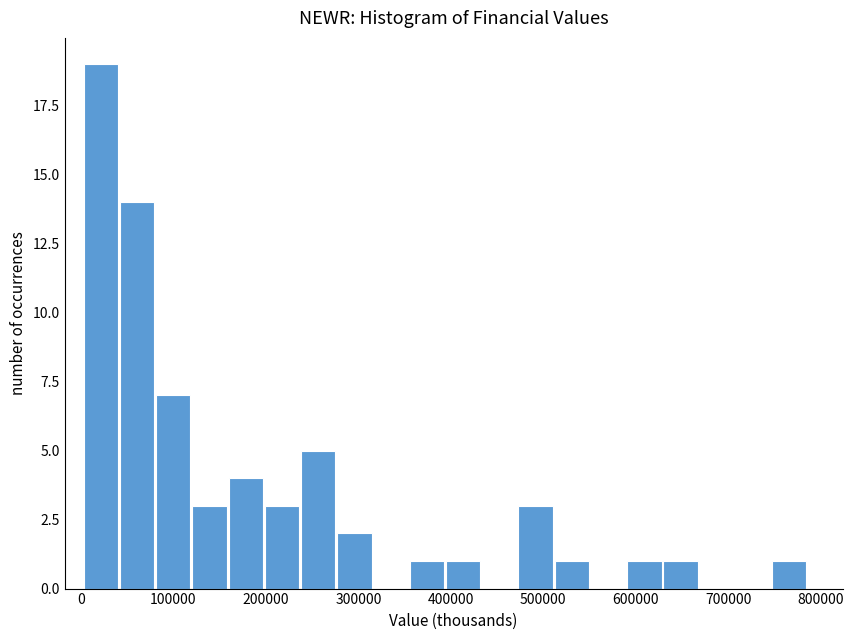

Read against the x-axis, roughly where is the centre of the tallest bar?

20000